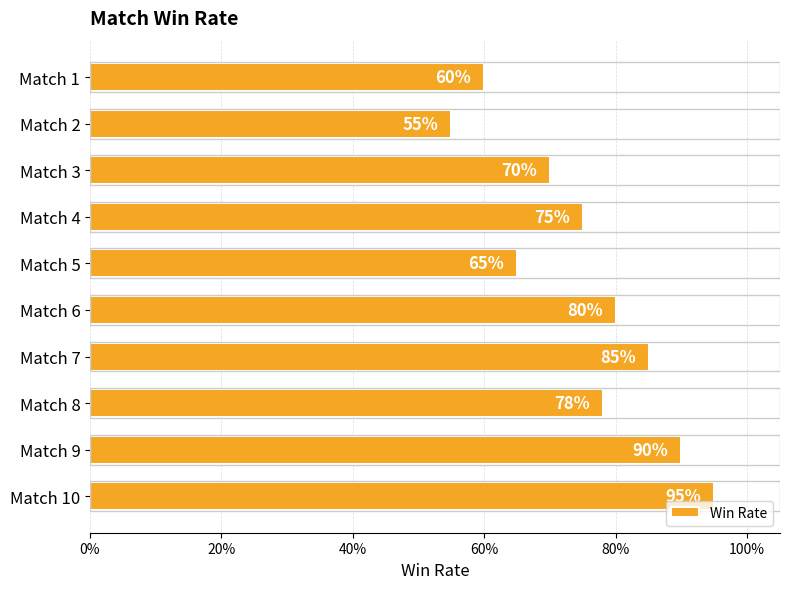

Are the bars horizontal?

Yes